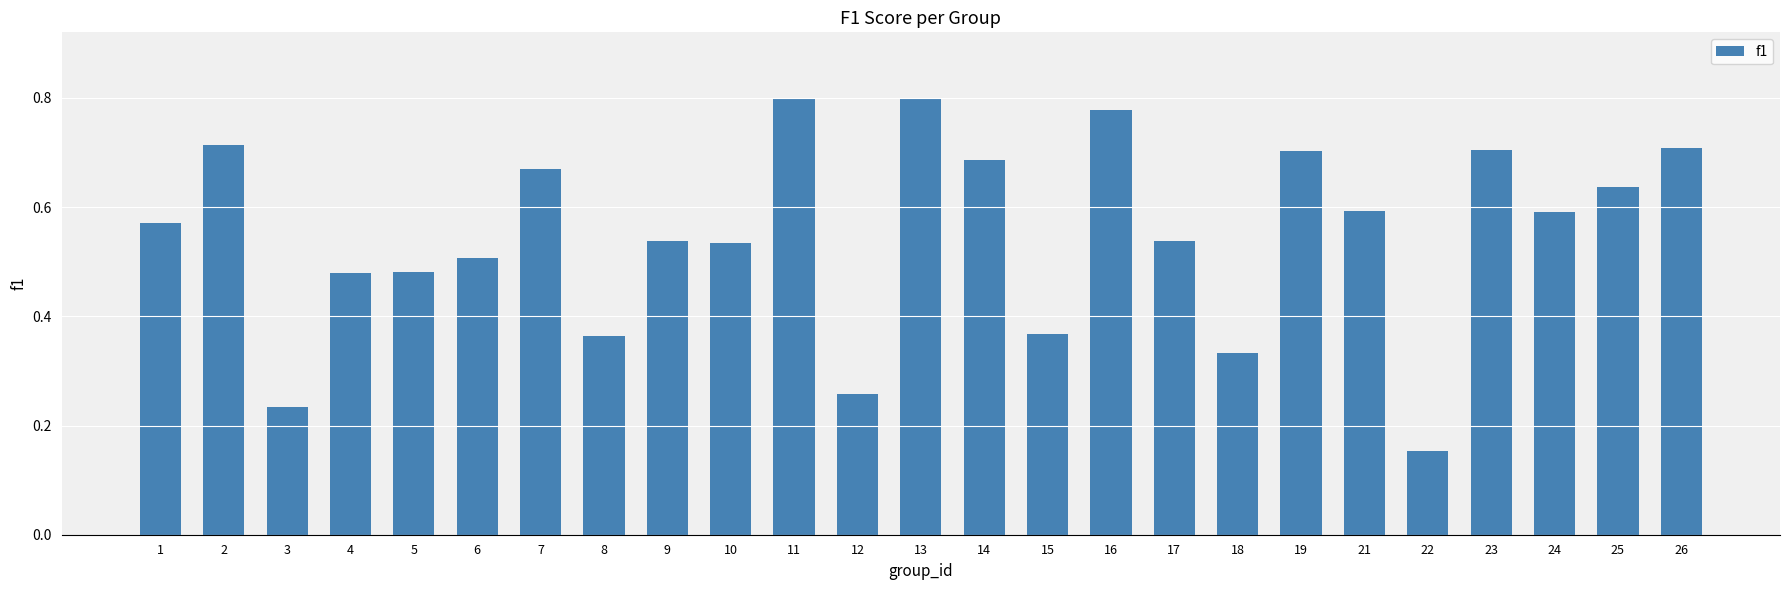

How many values are between 0 and 1?

25